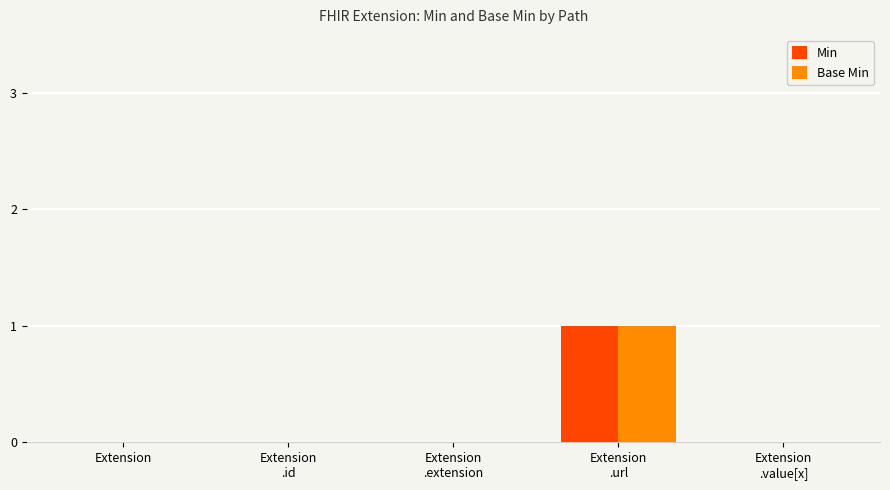

Is it true that Min equals 1 at Extension?

False